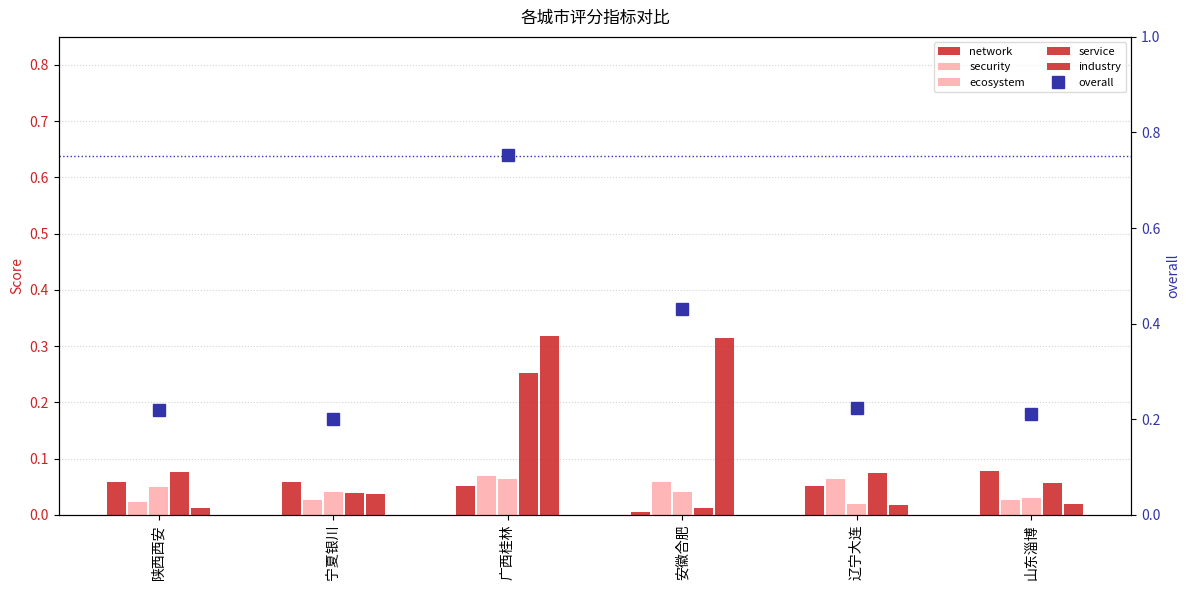

At which category is the sum across all series the highest?

广西桂林